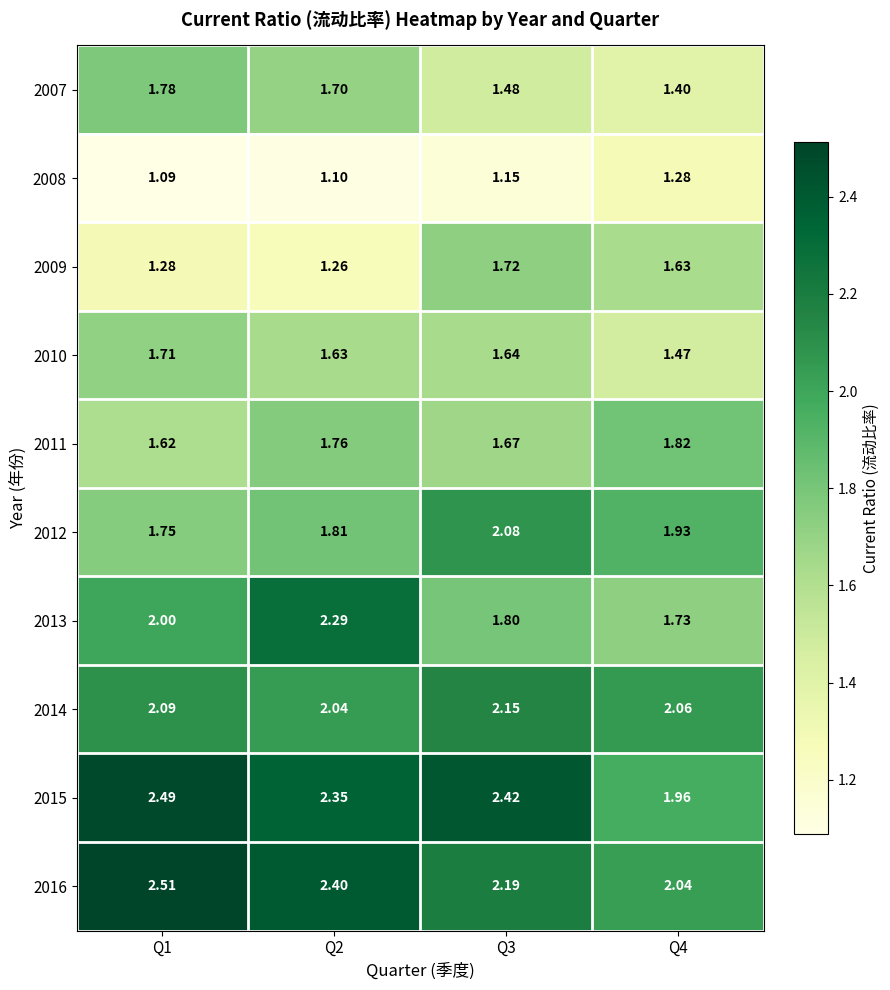

What is the spread (max minus min) of values at Q4?

0.8